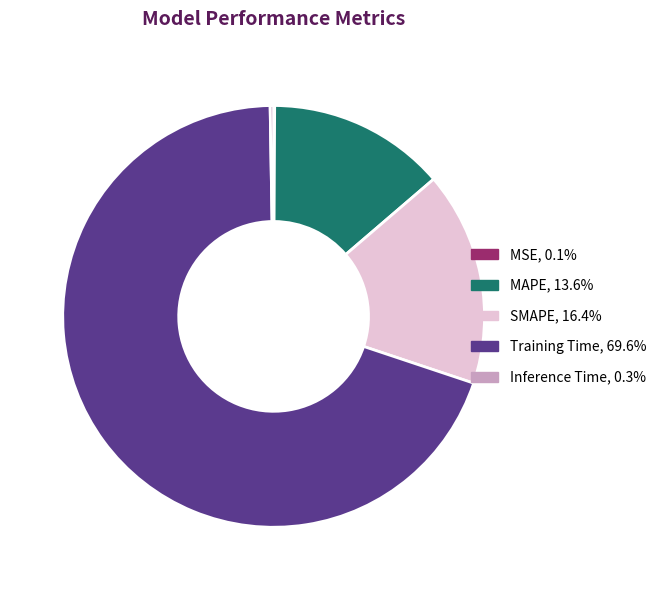

Which category has the biggest portion of the pie?

Training Time